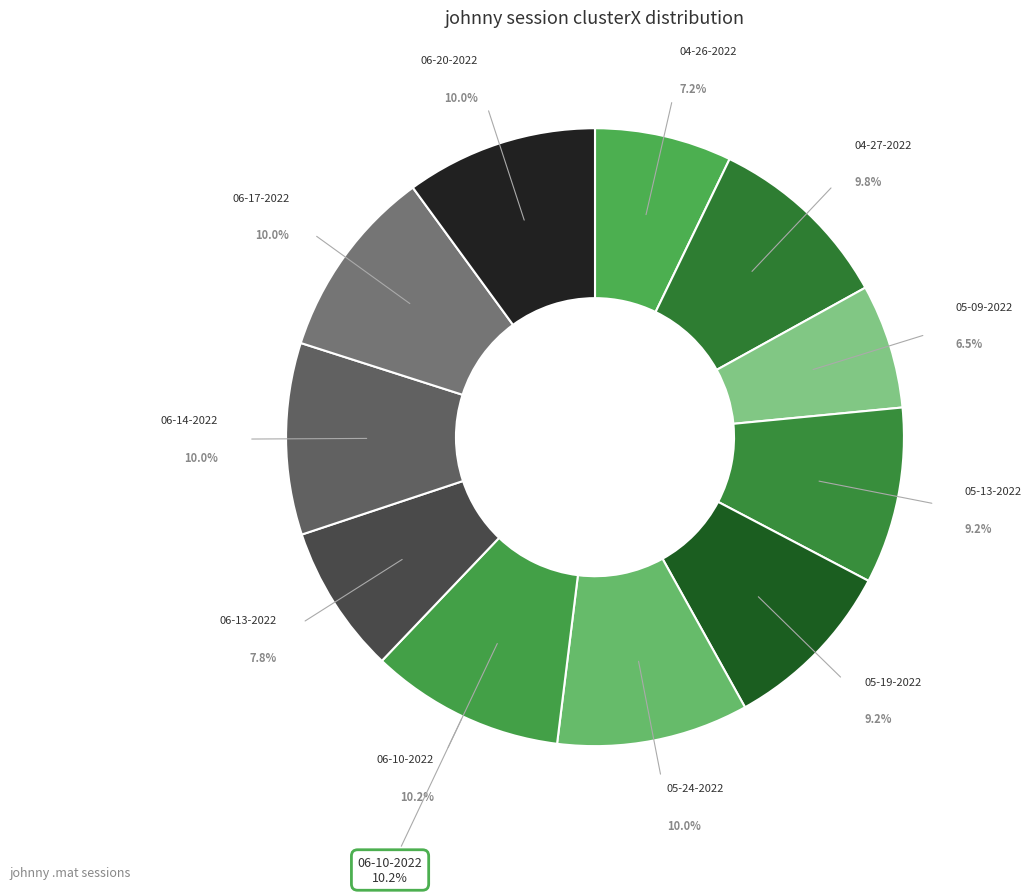

Is johnny 05-24-2022.mat the majority of the pie?

No